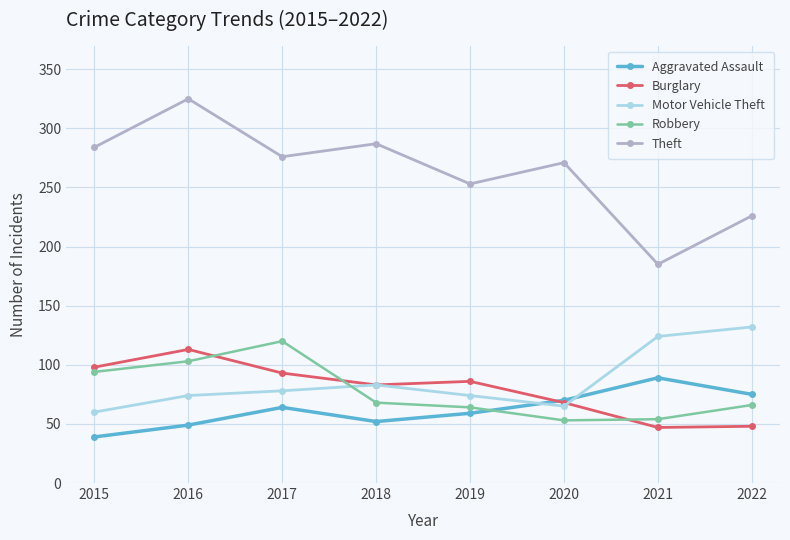

True or false: Robbery and Theft intersect in this chart.

False